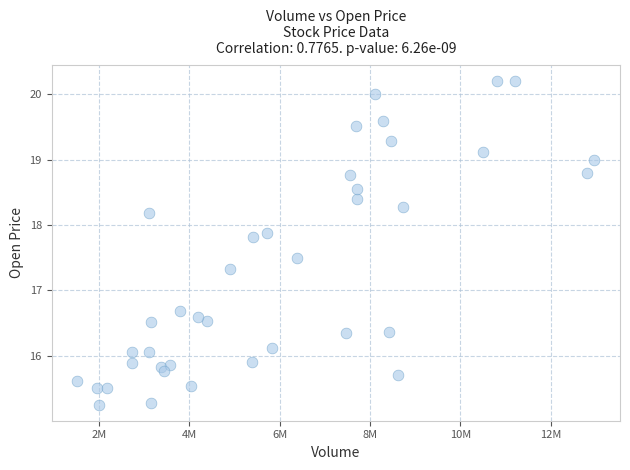

What is the range of Y values (max minus min)?

5.0